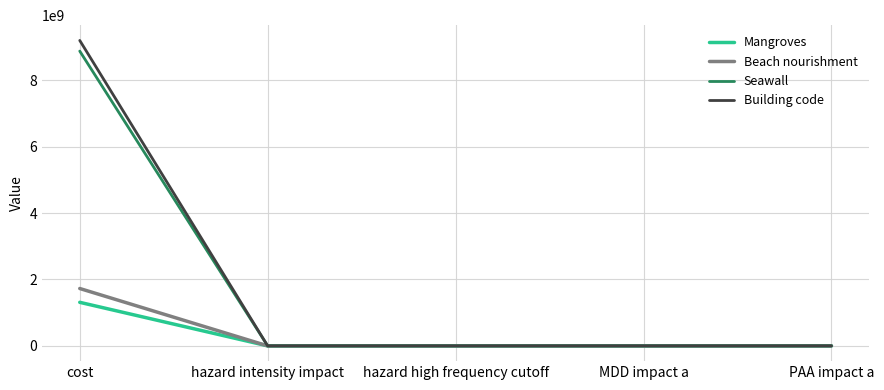

What is the total value across all series at cost?

21118547794.5